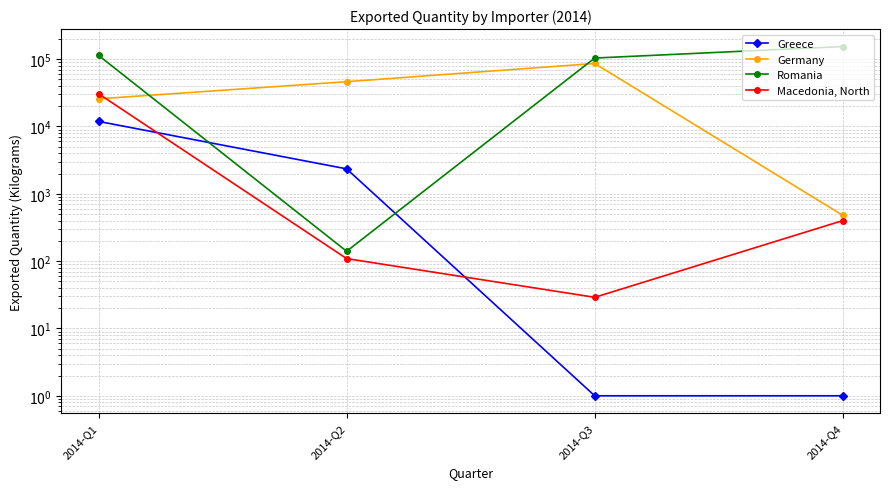

What is the maximum value shown in the chart?

153720